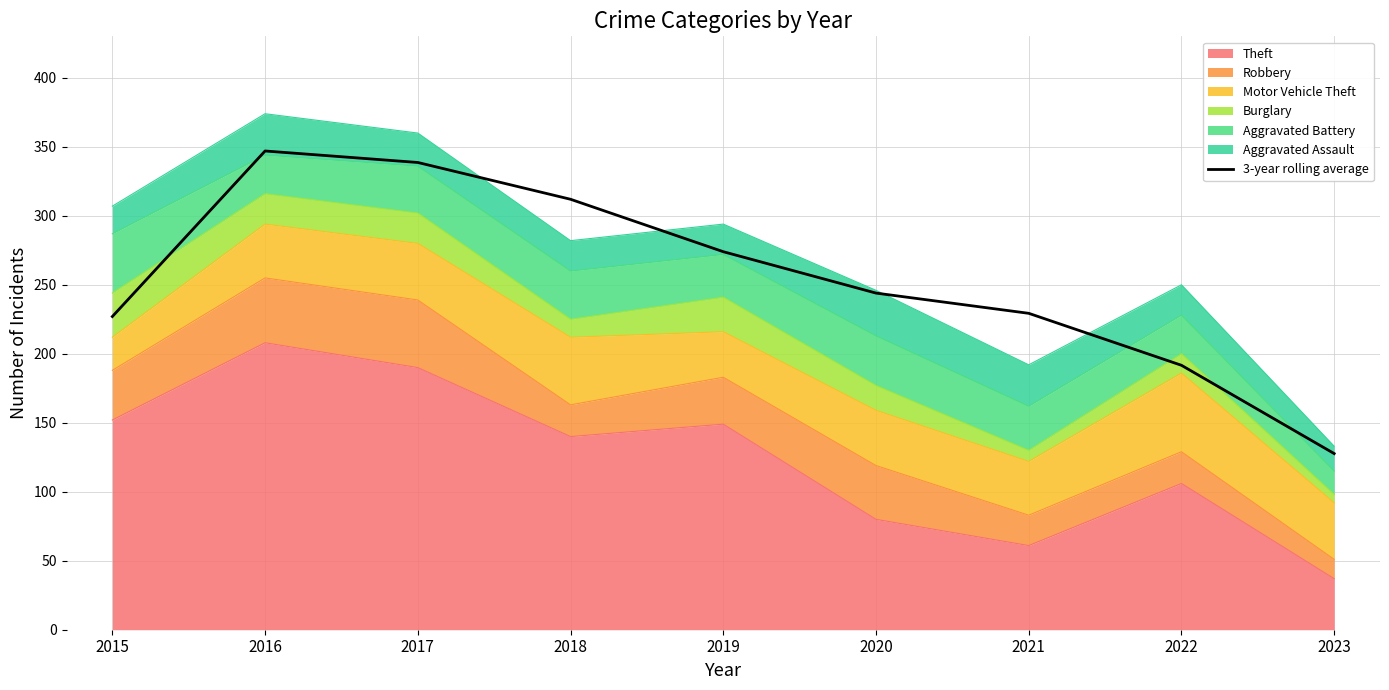

What is the sum of all values?

2291.3